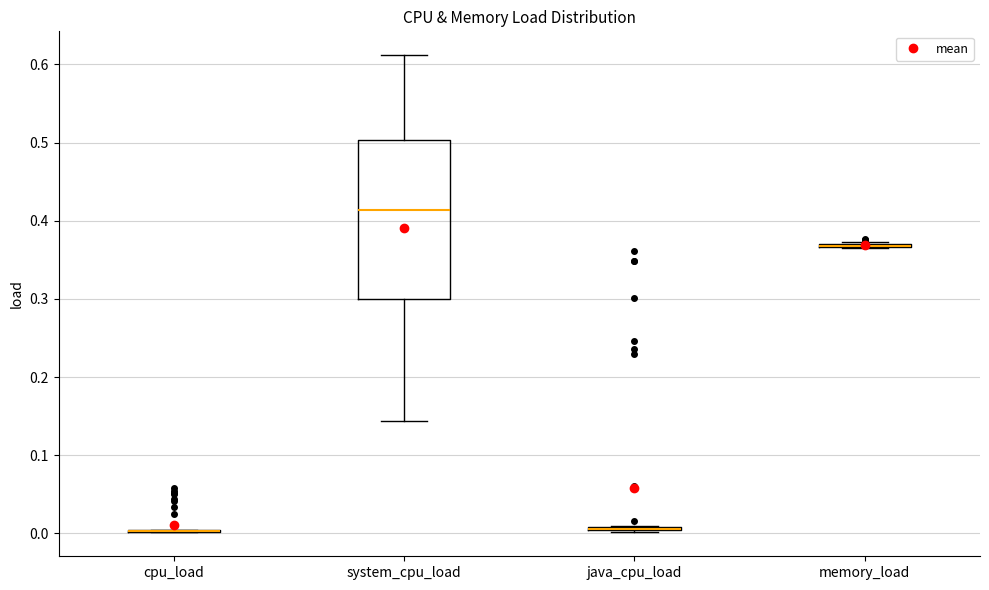

Which box is the tallest, from its lower edge to its upper edge?

system_cpu_load